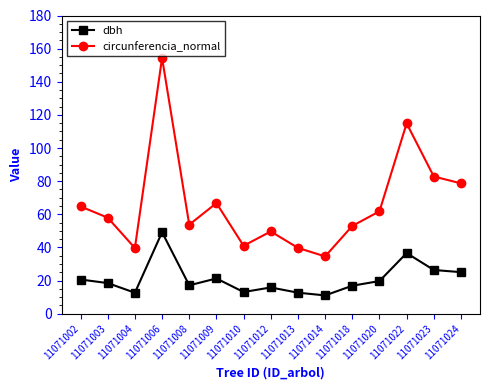

What is the difference between the second highest and minimum values in the circunferencia_normal series?

80.3